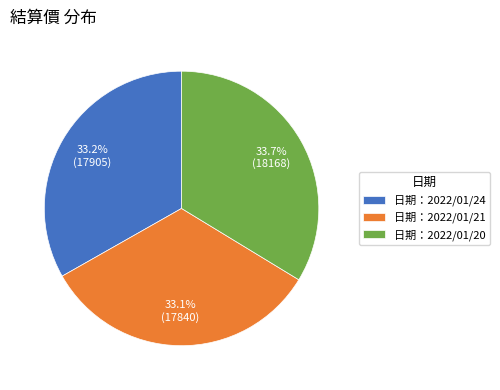

How many segments does this pie chart have?

3